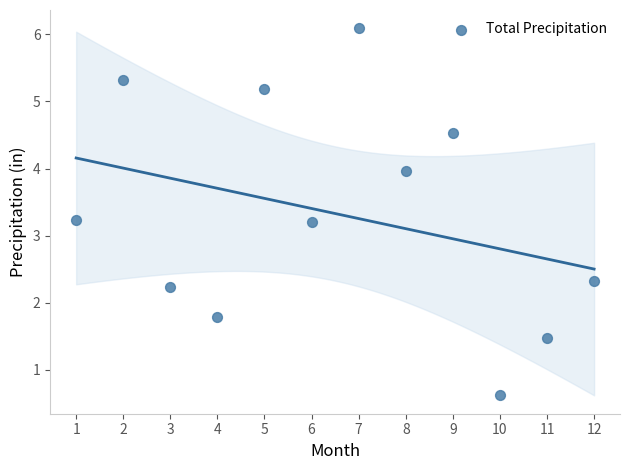

What is the average Y value?

3.3